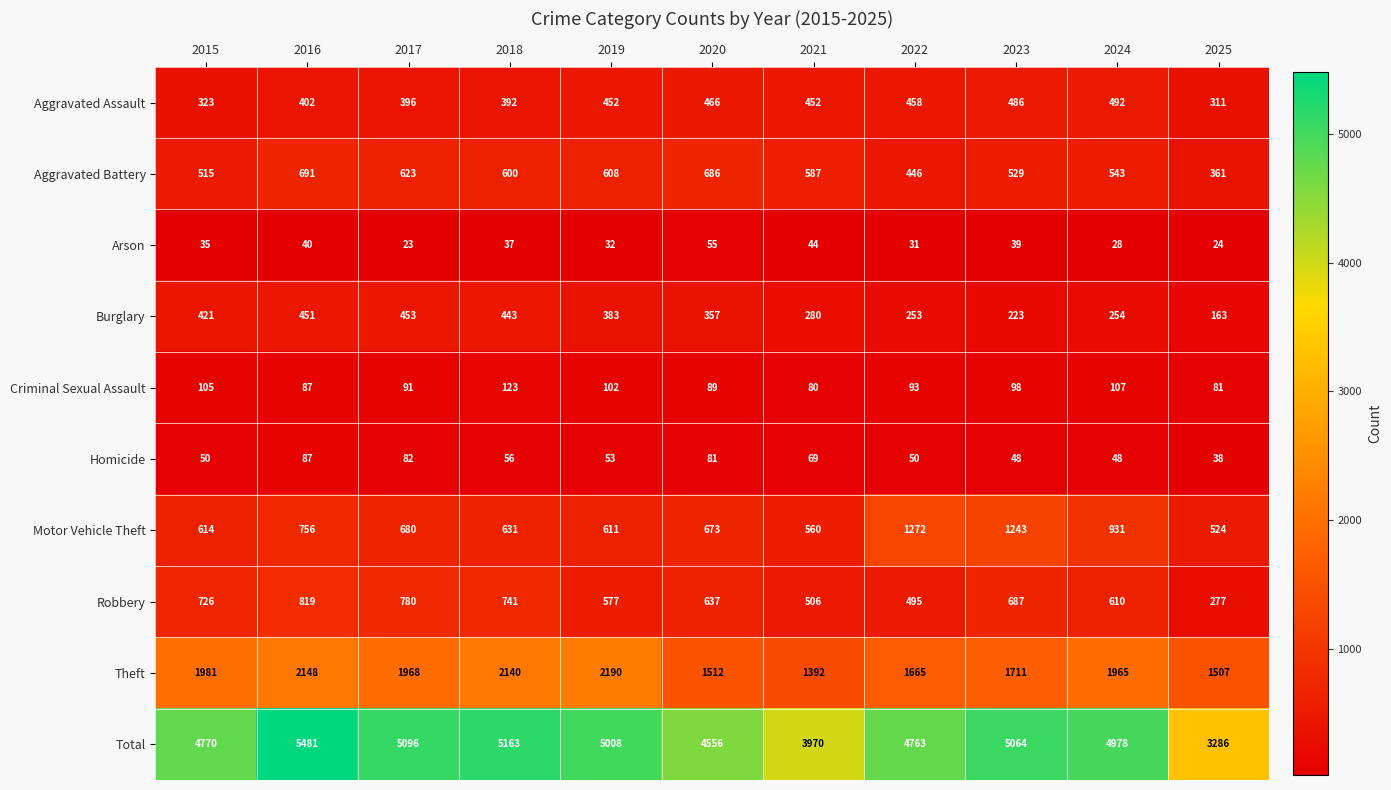

Read the Homicide value at 2016.

87